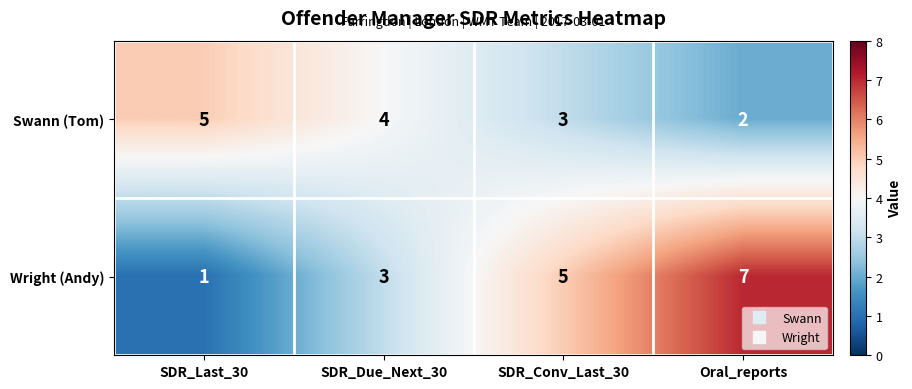

What is the average value of the Swann (Tom) series?

4